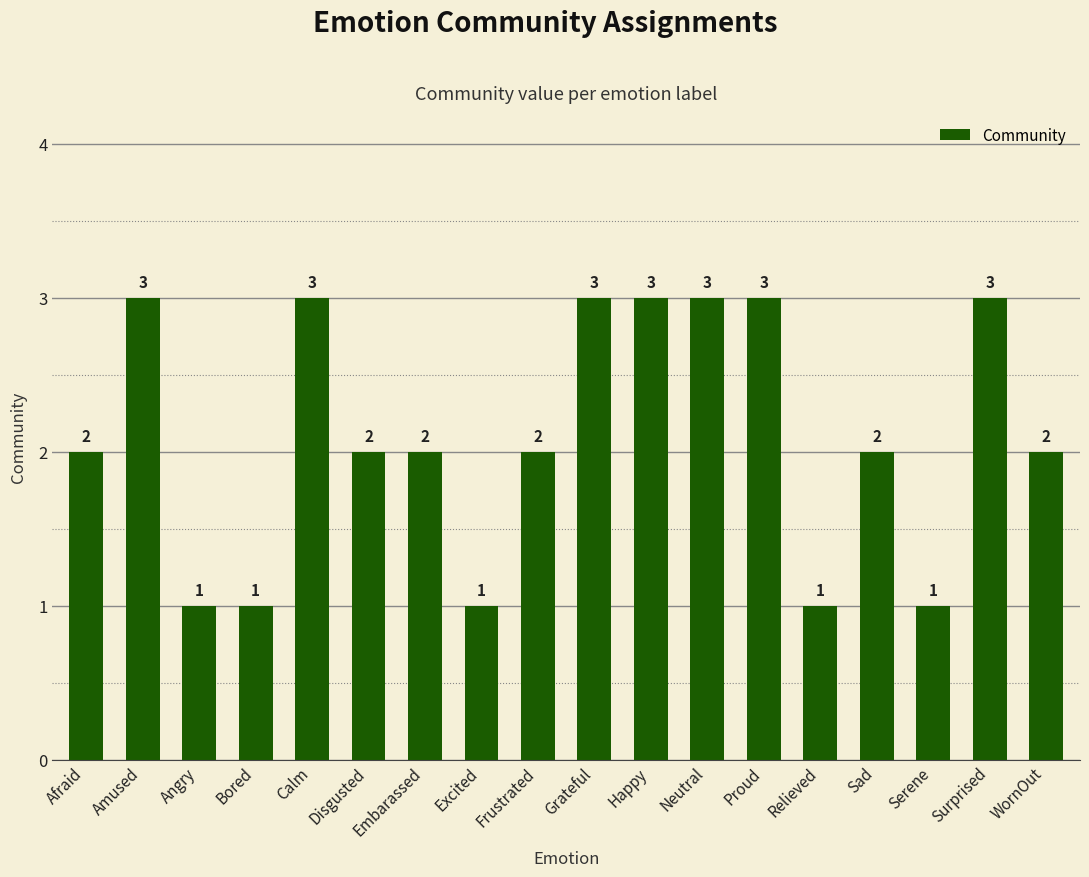

True or false: the data shows 3 at Amused.

True